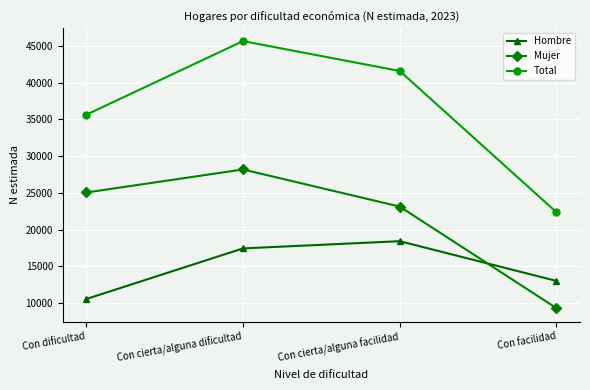

Which series has the widest spread of values?

Total